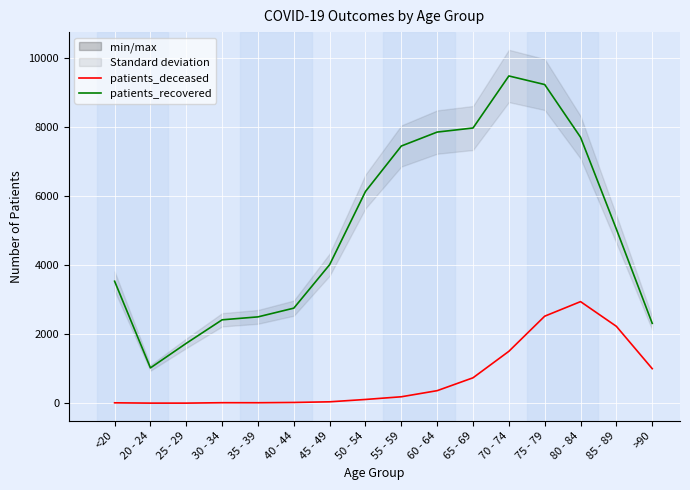

True or false: patients_deceased has more than 0 points higher than both neighbors.

True